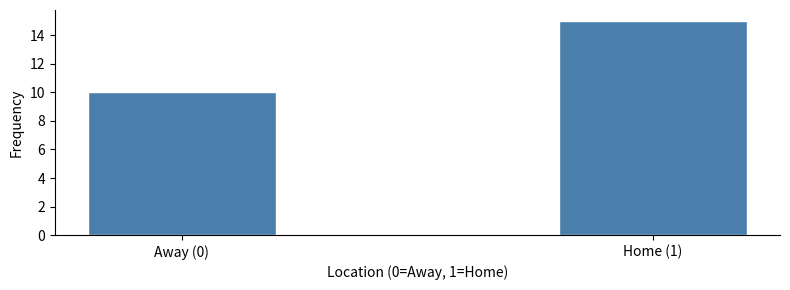

Reading left to right, transcribe all the data shown in this chart.

Away (0)=10	Home (1)=15